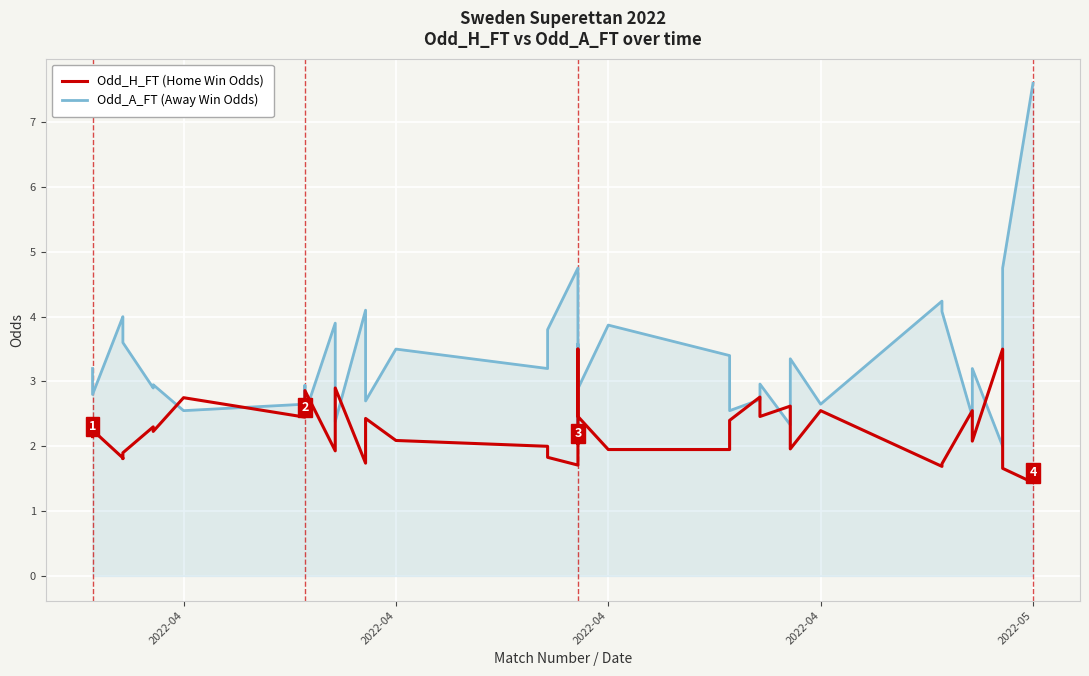

What is the minimum value shown in the chart?

1.4